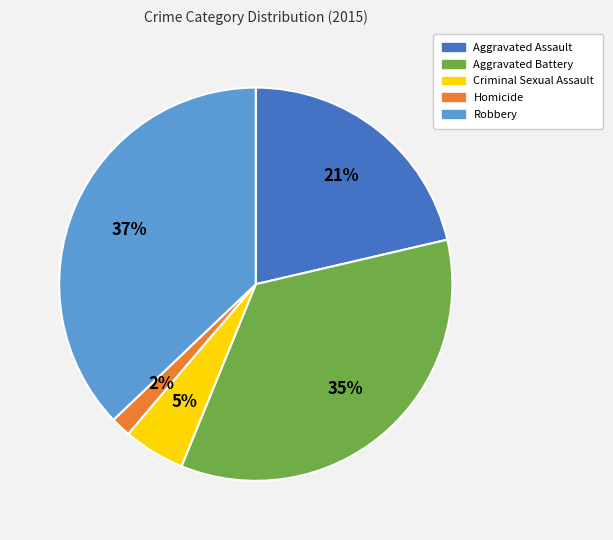

Between Criminal Sexual Assault and Aggravated Assault, which is larger?

Aggravated Assault